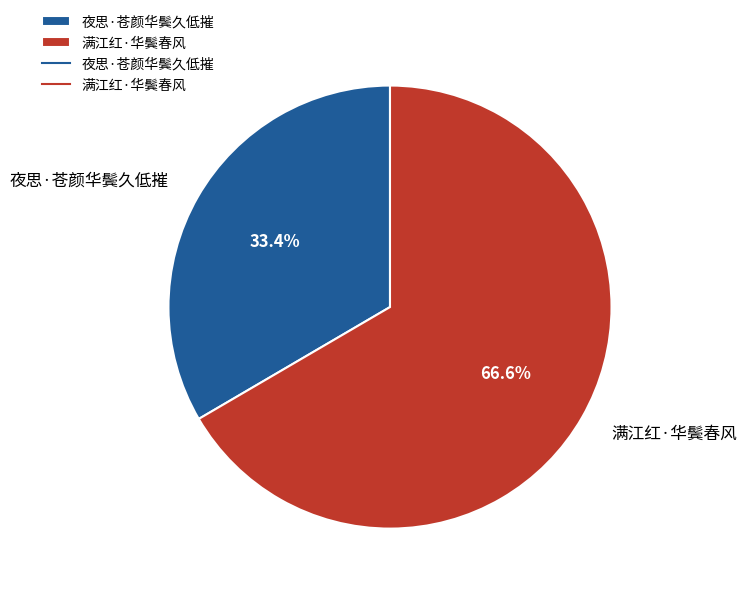

What is the ratio of the value at 夜思·苍颜华鬓久低摧 to the value at 满江红·华鬓春风?

0.5